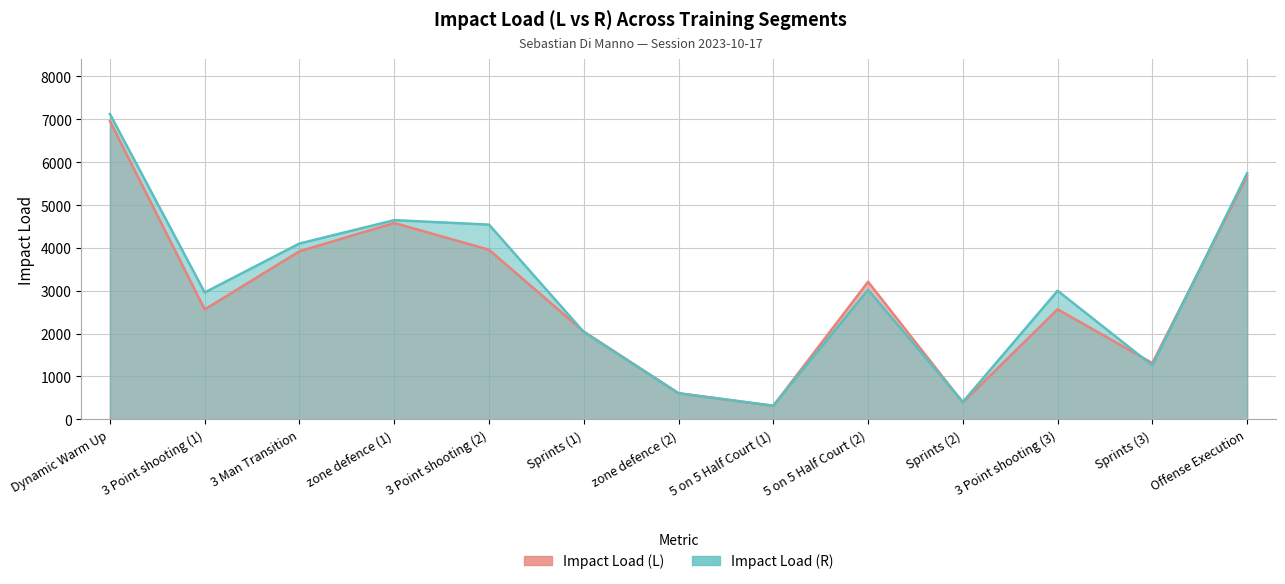

What are all the series names shown in the legend?

Impact Load (L), Impact Load (R)